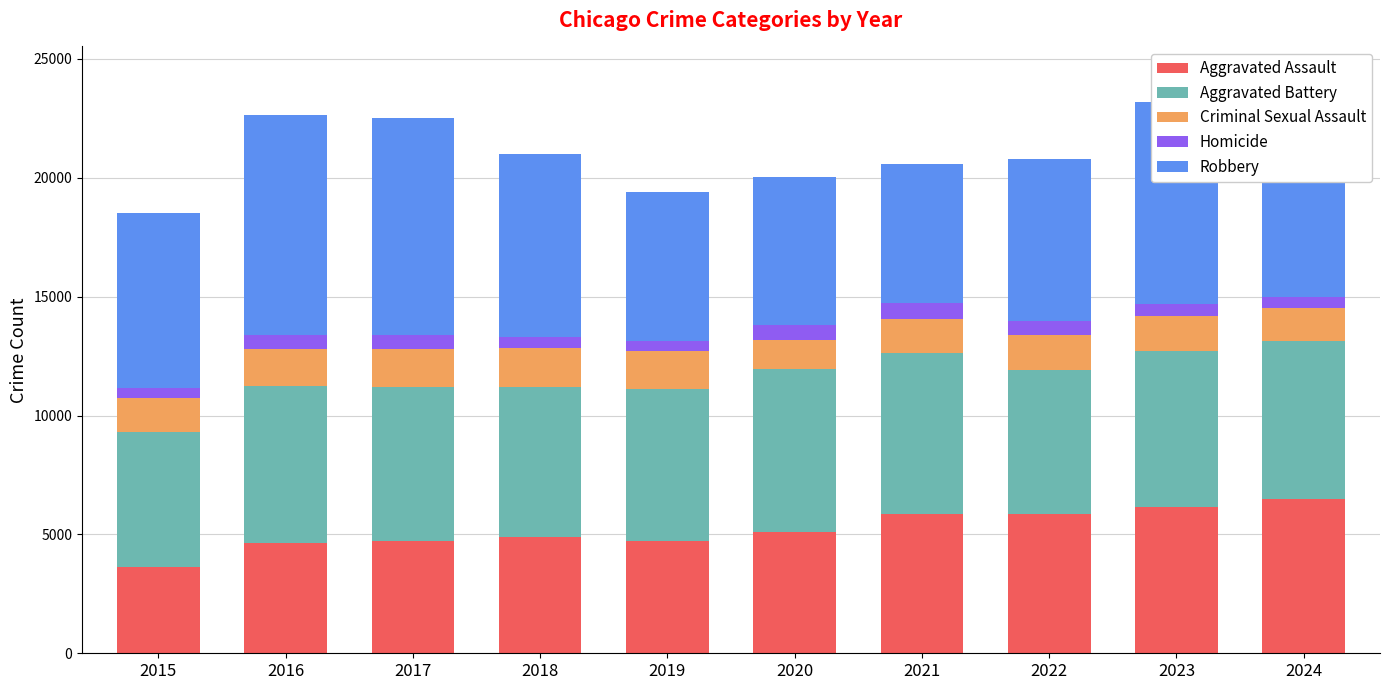

The Aggravated Assault series shows 6873 at 2016. True or false?

False